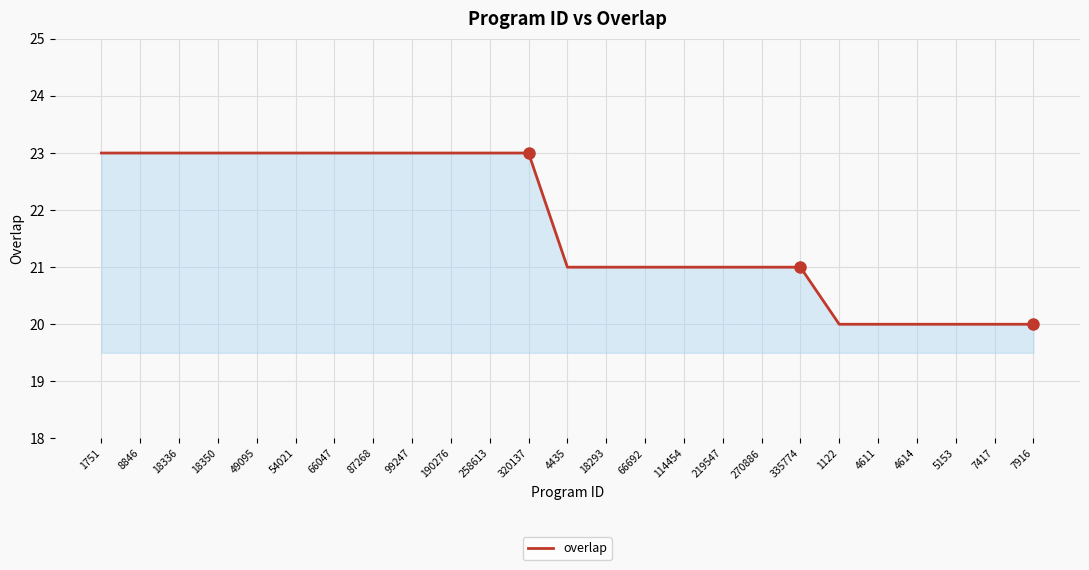

Between 258613 and 4435, which is larger?

258613